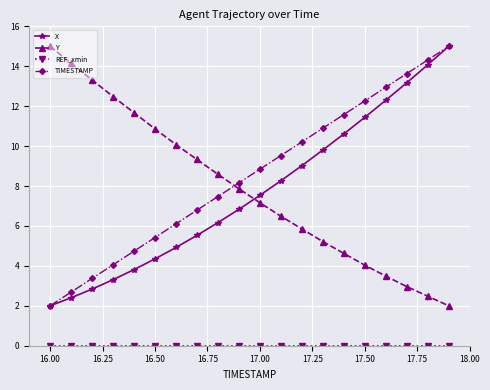

True or false: TIMESTAMP has more than 1 interior local peaks.

False